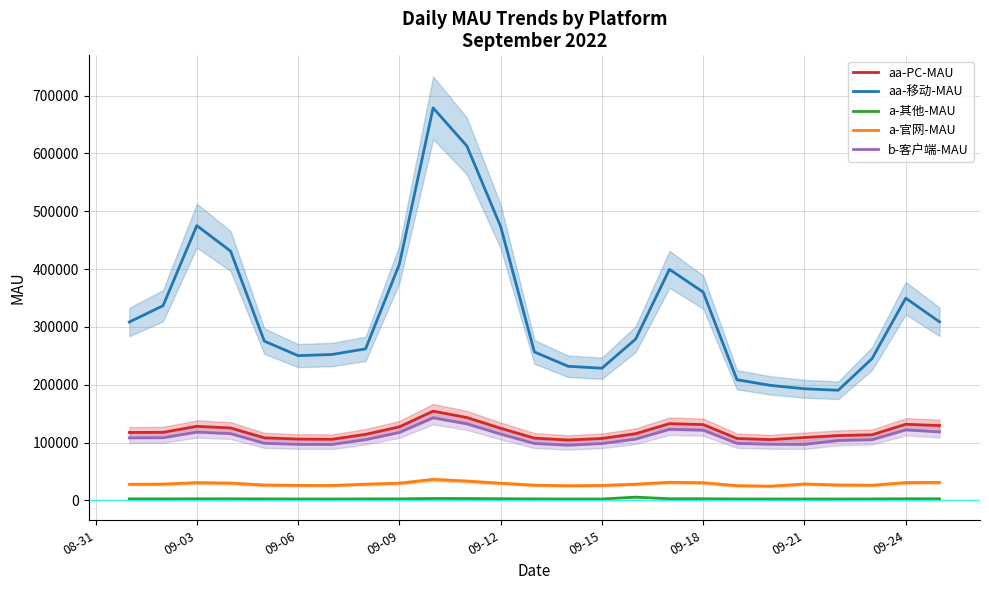

What is the minimum value for aa-移动-MAU?

190450